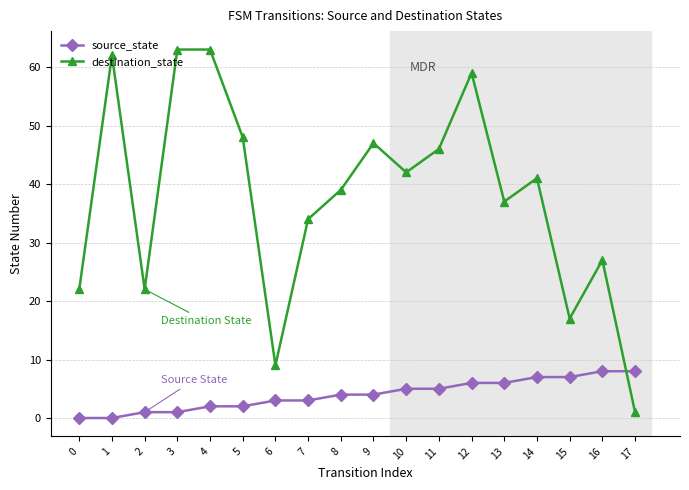

What is the value of the source_state point at the 14th from the left?

6